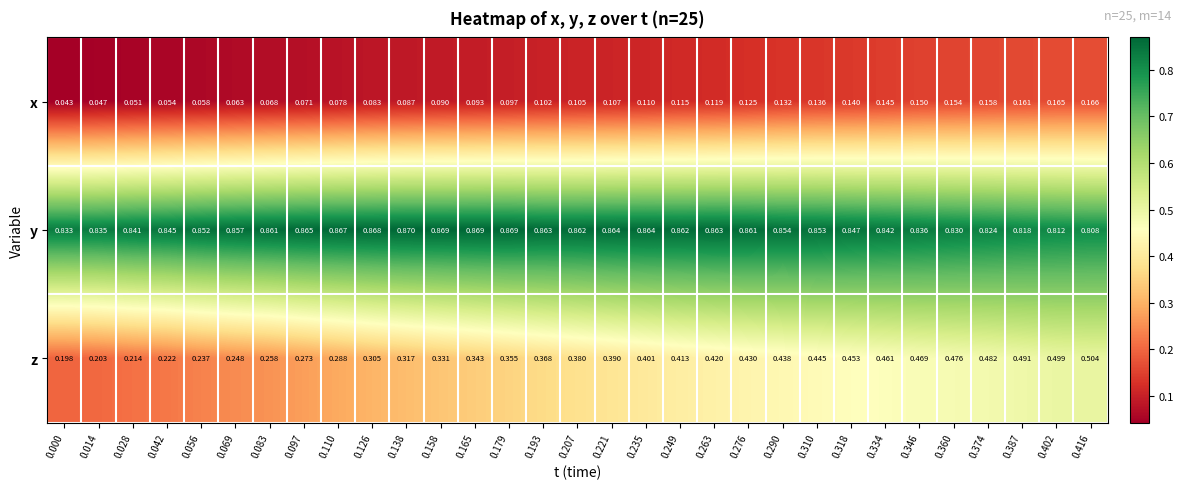

Rank the series at 0.387 from lowest to highest value.

x, z, y